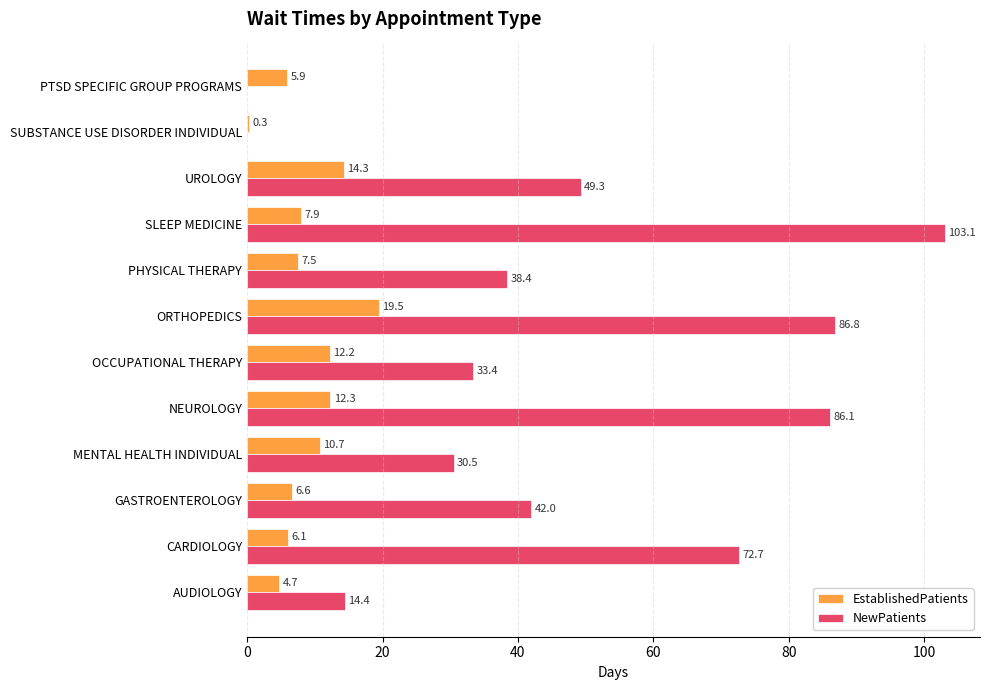

What is the total value across all series at ORTHOPEDICS?

106.3